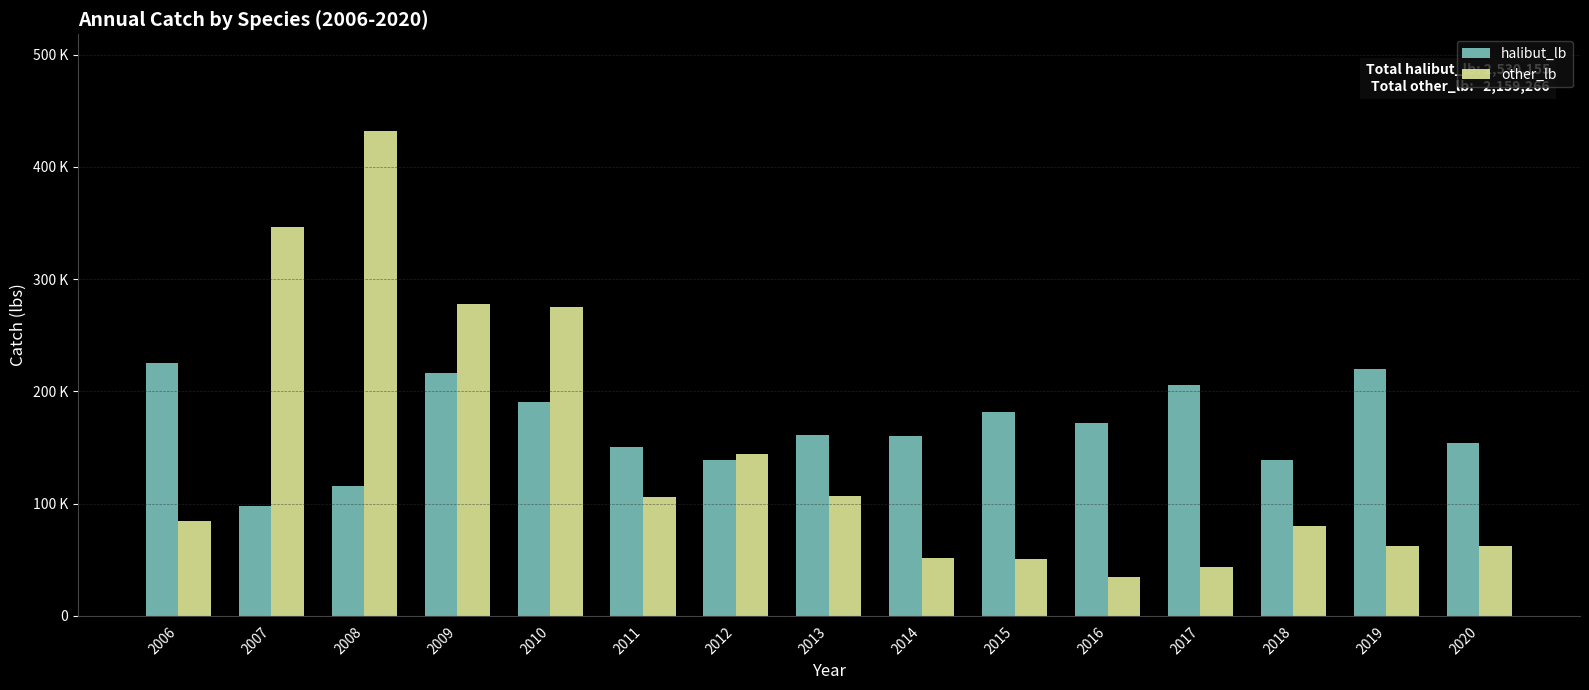

What is the value of the halibut_lb bar at the 14th from the left?

220136.9